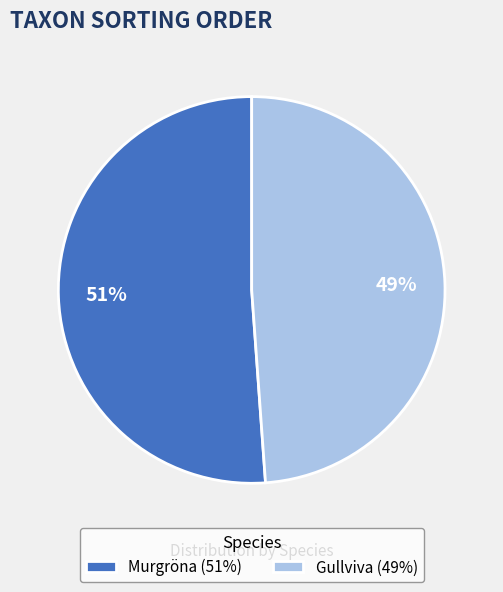

The Gullviva (49%) slice represents 59% of the pie. True or false?

False